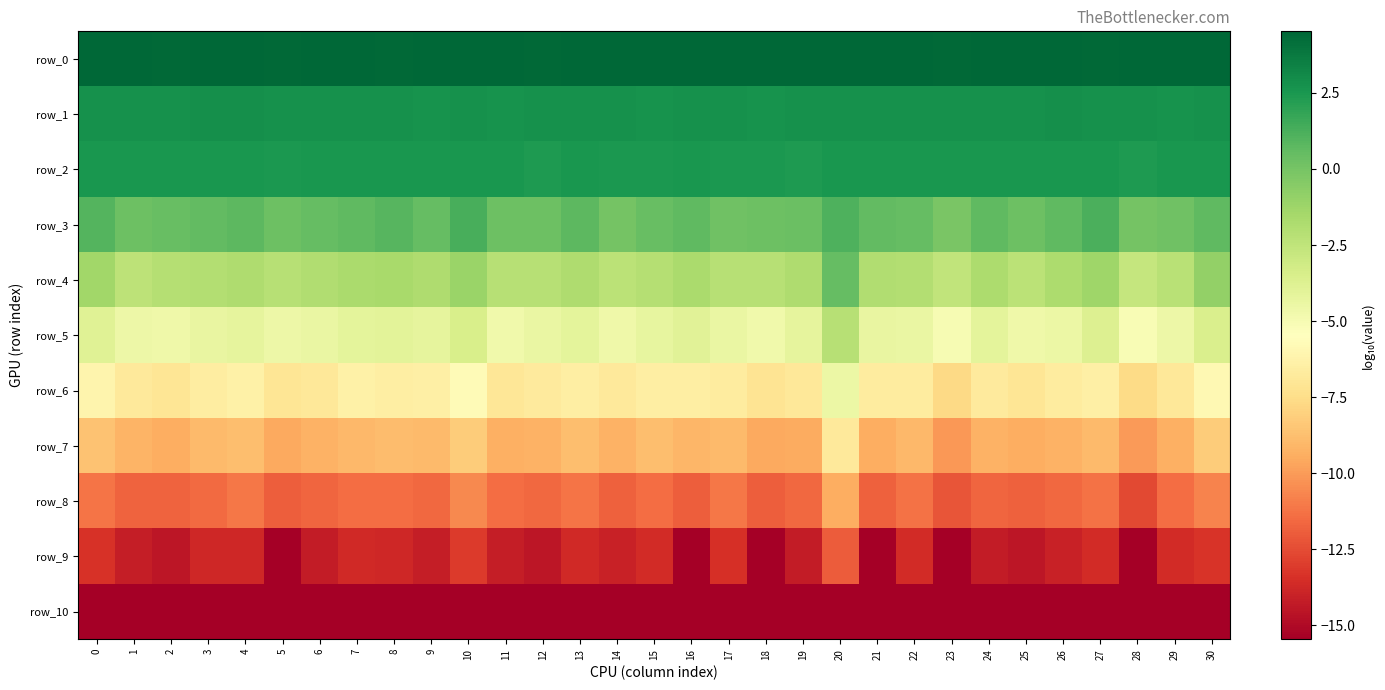

The value of row_5 at 5 is -6.8. True or false?

False